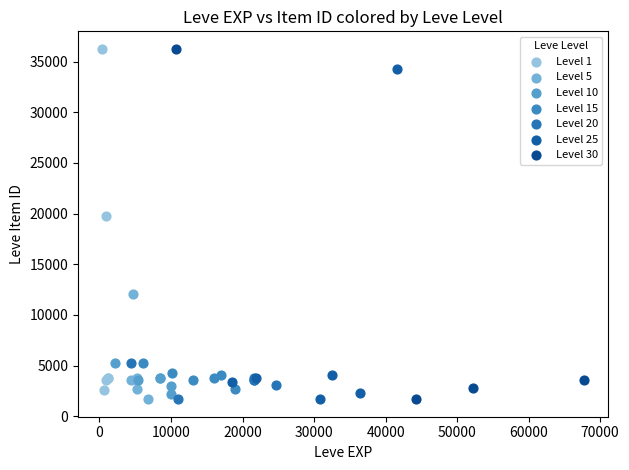

Which series has the largest Y range (max minus min)?

Level 30